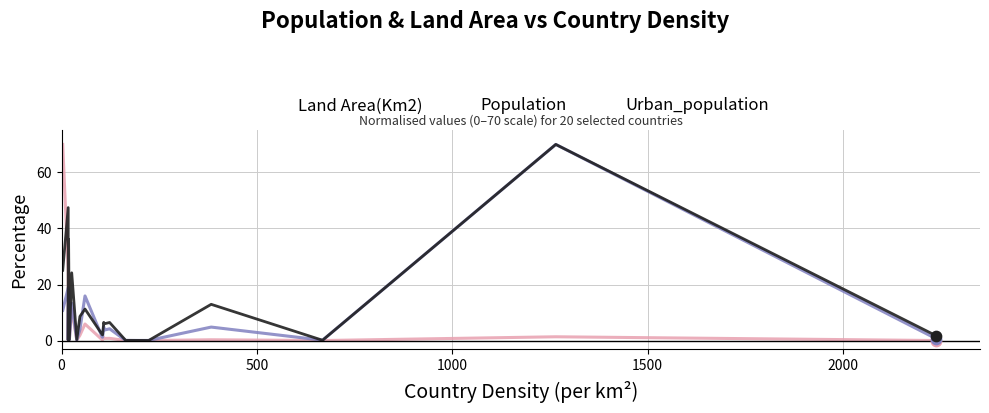

What are all the series names shown in the legend?

Land Area(Km2), Population, Urban_population